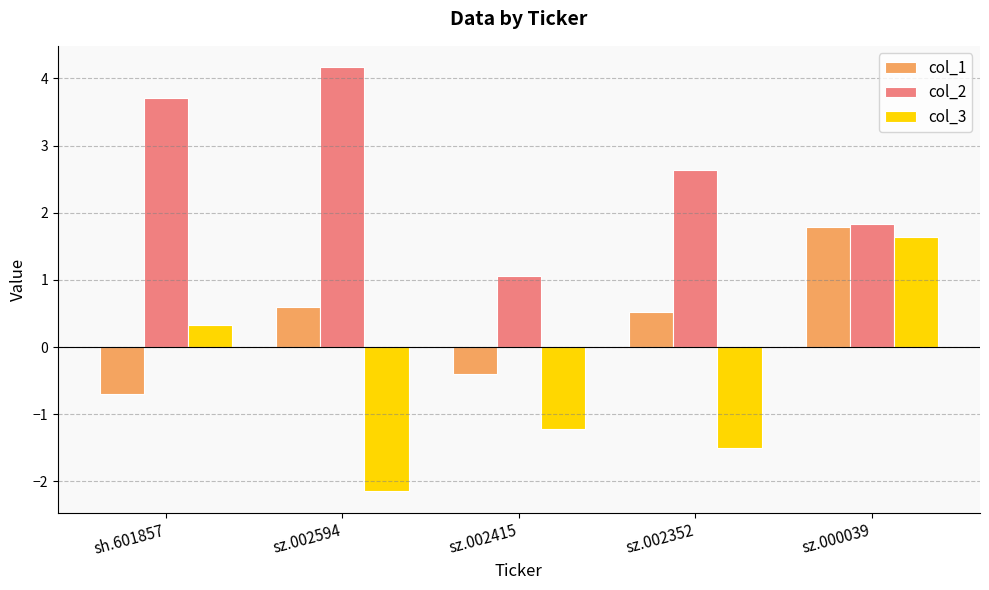

How many negative values does the col_1 series have?

2